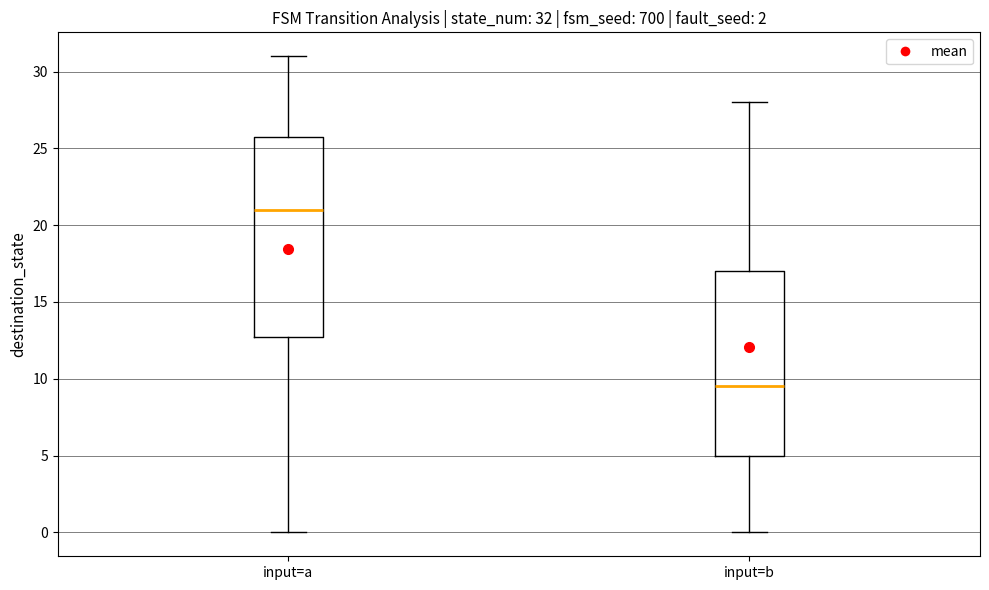

Which box is the tallest, from its lower edge to its upper edge?

input=a